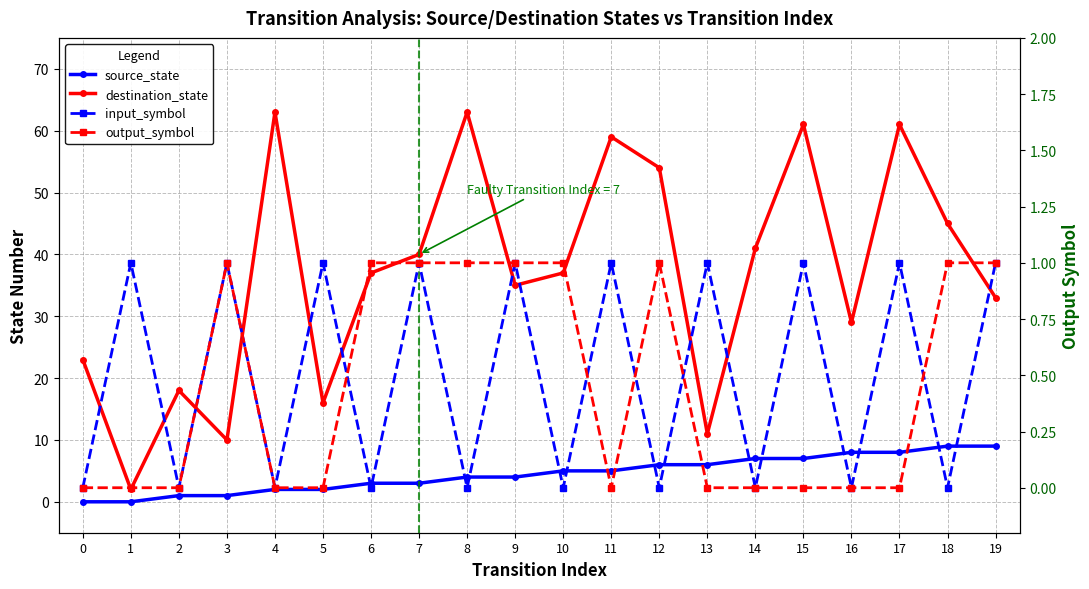

What is the difference between the second highest and minimum values in the output_symbol series?

1